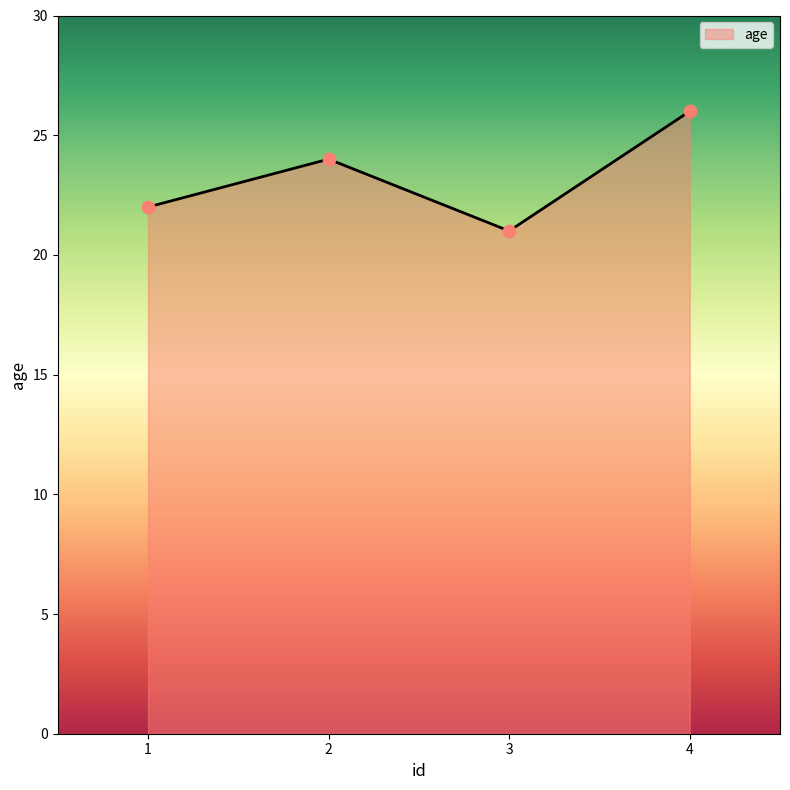

Approximately how many times larger is the value at 3 compared to 1?

1.0